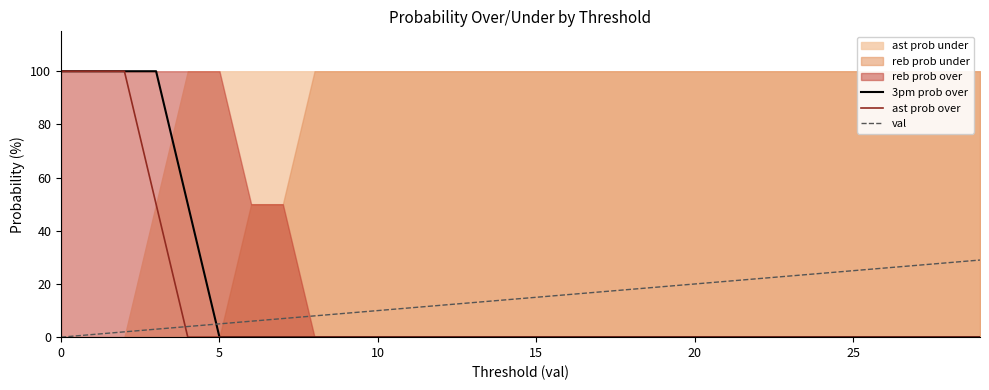

Which series ends up on top after the final intersection of ast prob over and val?

val